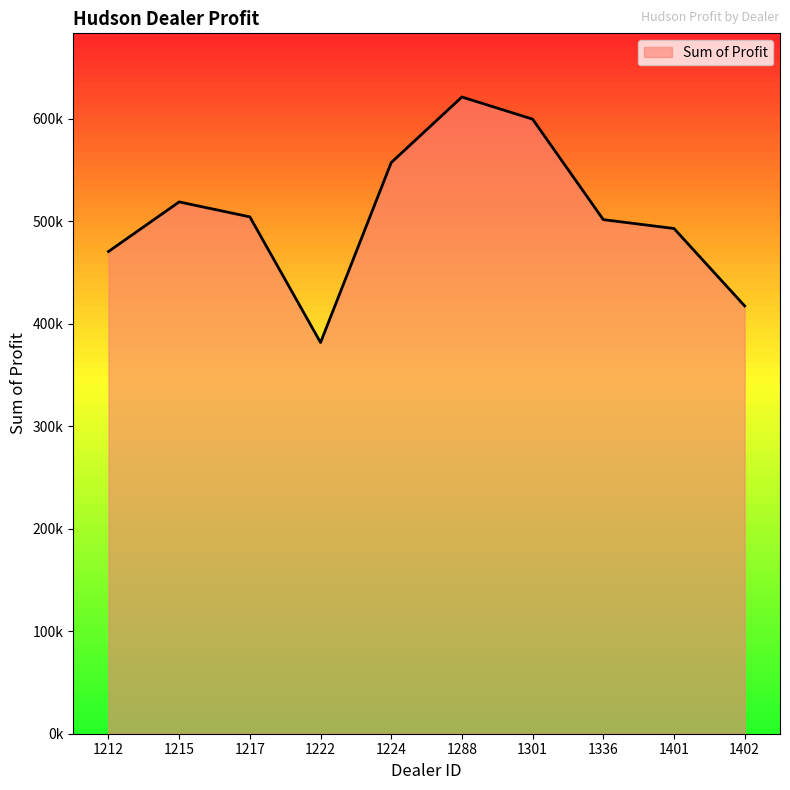

Approximately how many times larger is the value at 1288 compared to 1222?

1.6